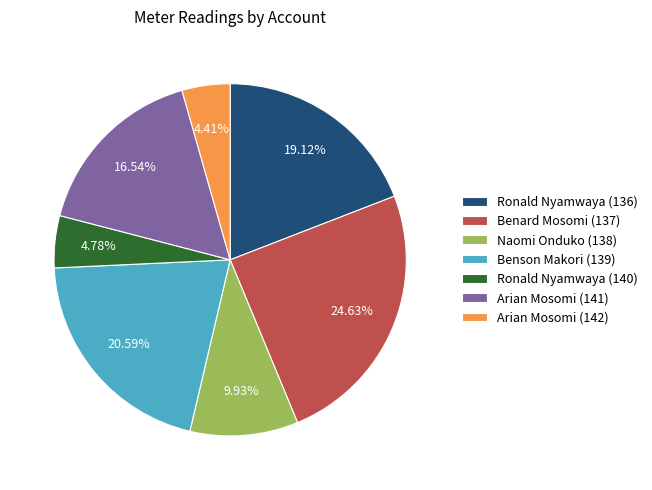

To the nearest percent, what percentage of the pie is Ronald Nyamwaya (140)?

5%